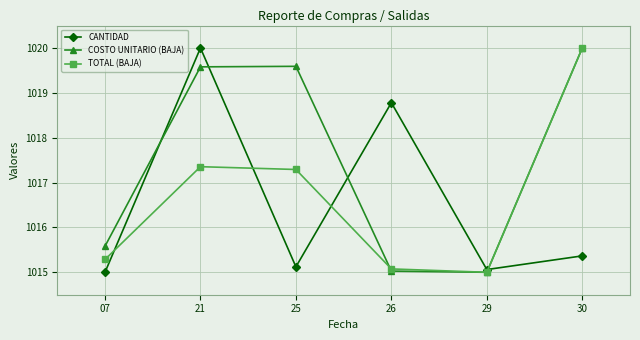

Reading left to right, what are all the values shown in this chart?

CANTIDAD: 07=1015.0	21=1020.0	25=1015.1	26=1018.8	29=1015.1	30=1015.4
COSTO UNITARIO (BAJA): 07=1015.6	21=1019.6	25=1019.6	26=1015.0	29=1015.0	30=1020.0
TOTAL (BAJA): 07=1015.3	21=1017.4	25=1017.3	26=1015.1	29=1015.0	30=1020.0